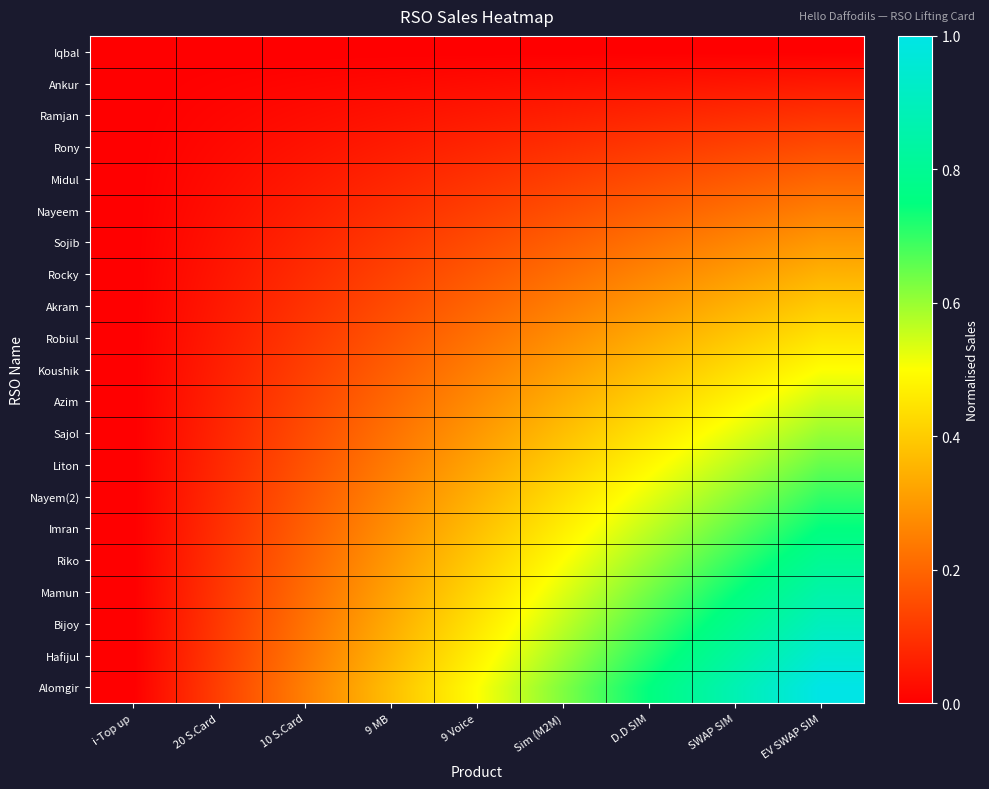

List the series in order of their peak value, highest first.

Alomgir, Hafijul, Bijoy, Mamun, Riko, Imran, Nayem(2), Liton, Sajol, Azim, Koushik, Robiul, Akram, Rocky, Sojib, Nayeem, Midul, Rony, Ramjan, Ankur, Iqbal